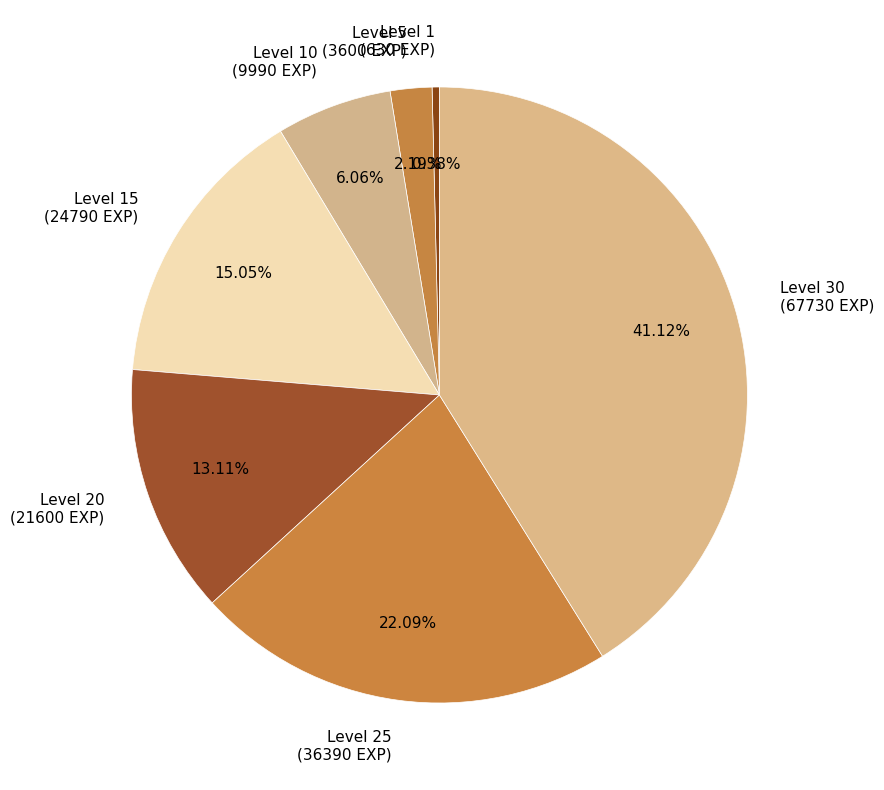

How many slices are in this pie chart?

7